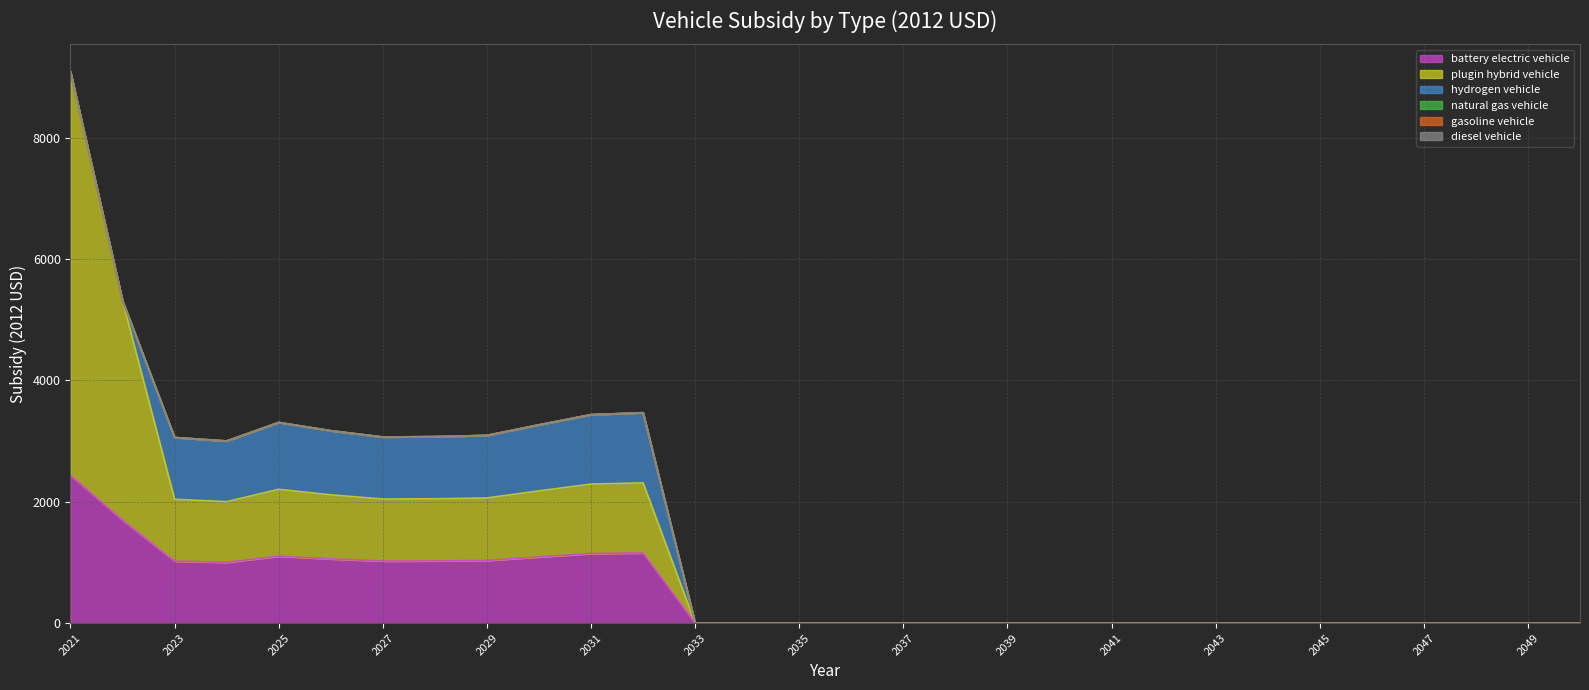

Which series has the largest total across all categories?

plugin hybrid vehicle